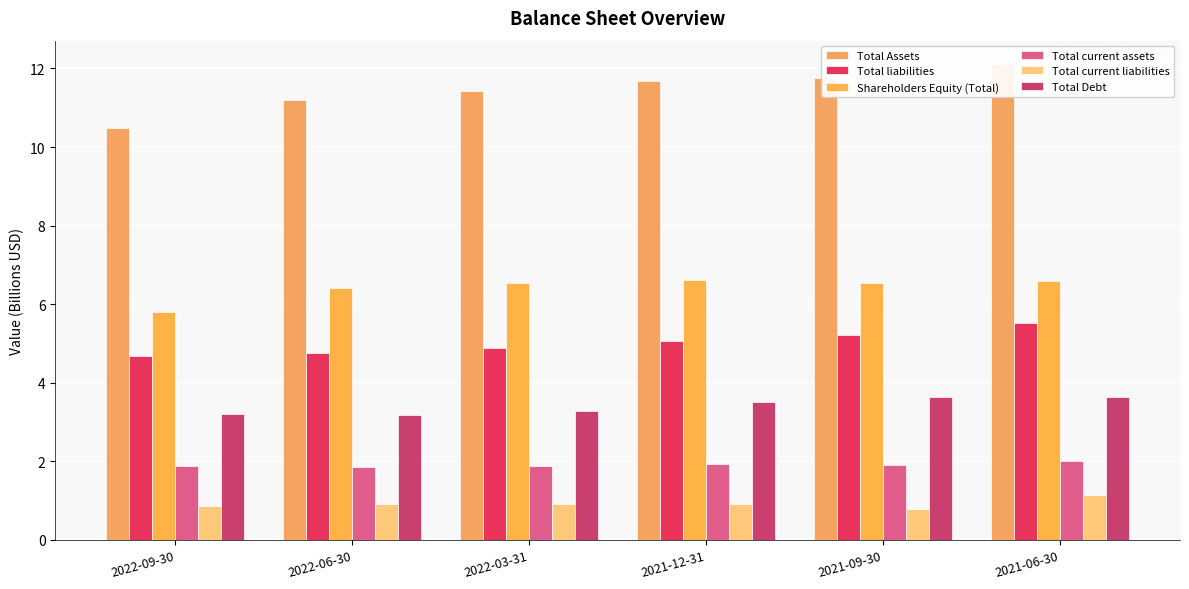

What is the average value of the Total Debt series?

3.4